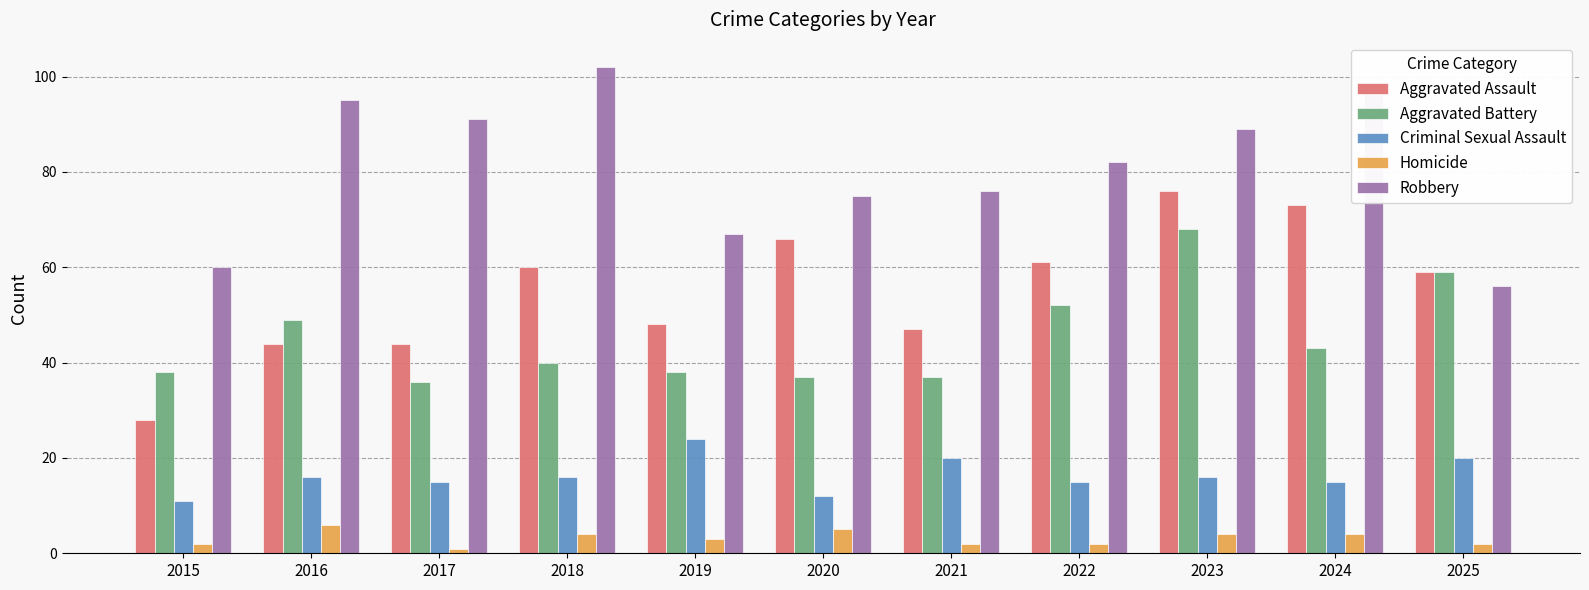

True or false: Robbery has a value of 91 at 2017.

True